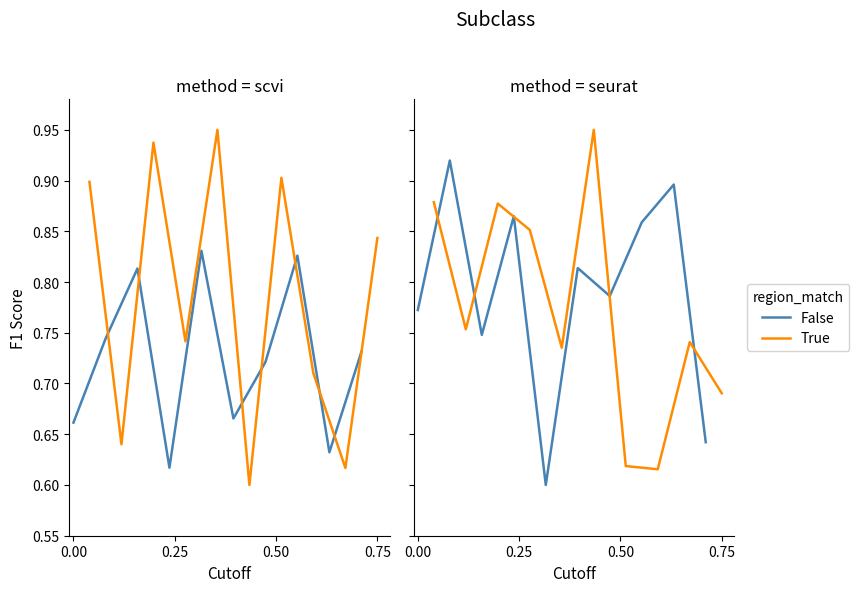

True or false: True has more than 1 points higher than both neighbors.

True